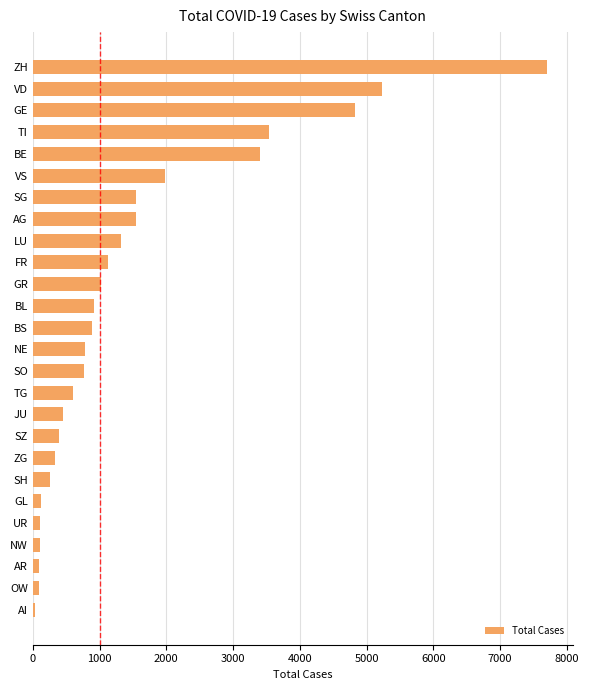

Approximately how many times larger is the value at VS compared to GR?

1.9